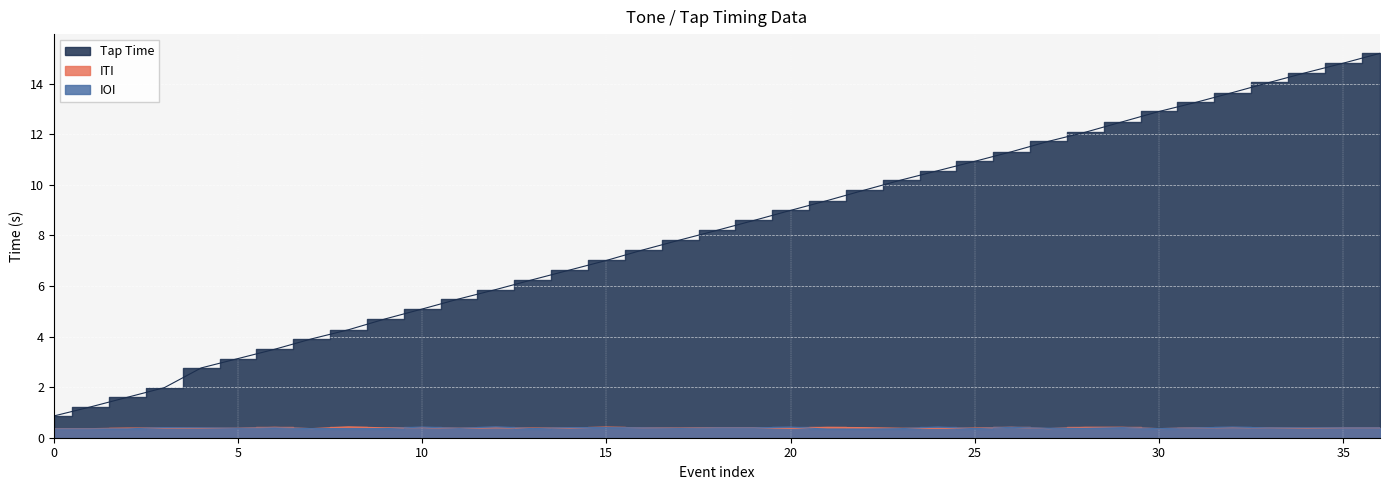

What is the smallest value displayed?

0.3